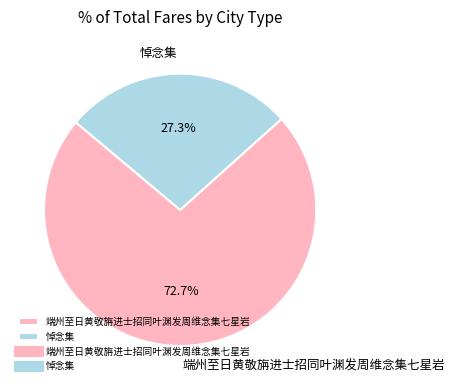

What is the smallest slice in the pie chart?

悼念集